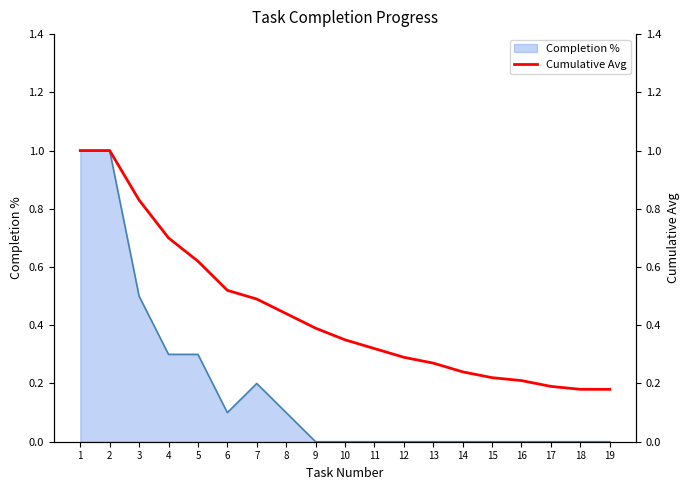

Is it true that Completion % equals 0.5 at 5?

False